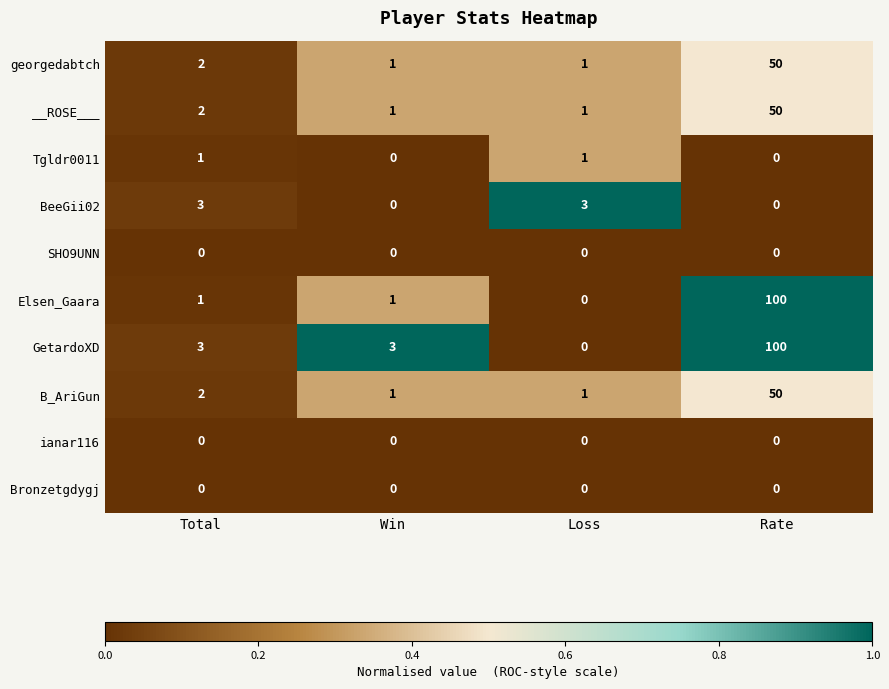

What is the total value across all series at Loss?

7